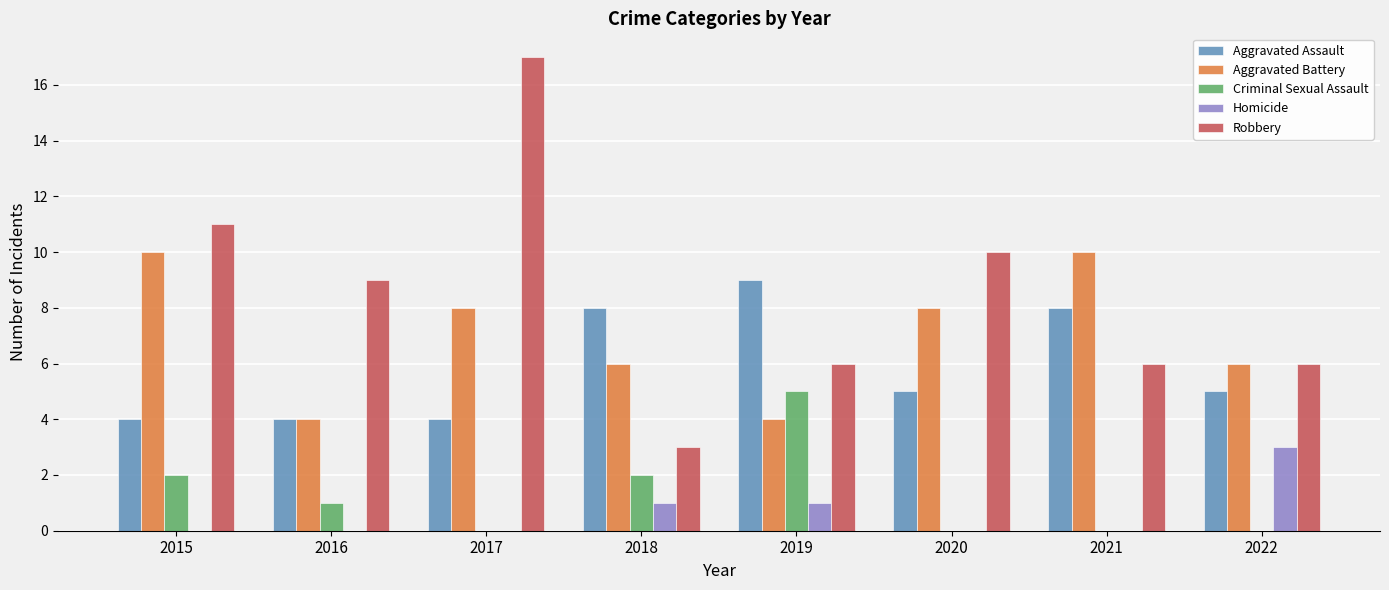

What is the highest value of the Homicide series?

3